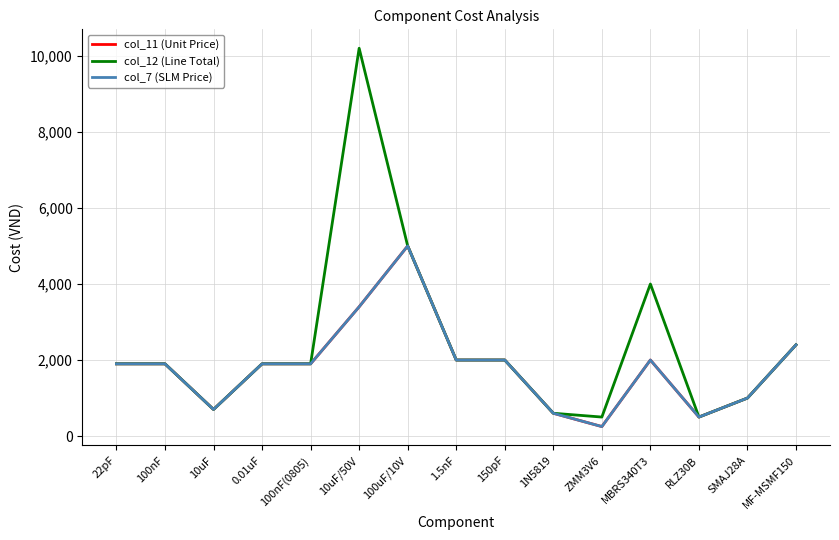

Where is the first local minimum for col_12 (Line Total)?

10uF